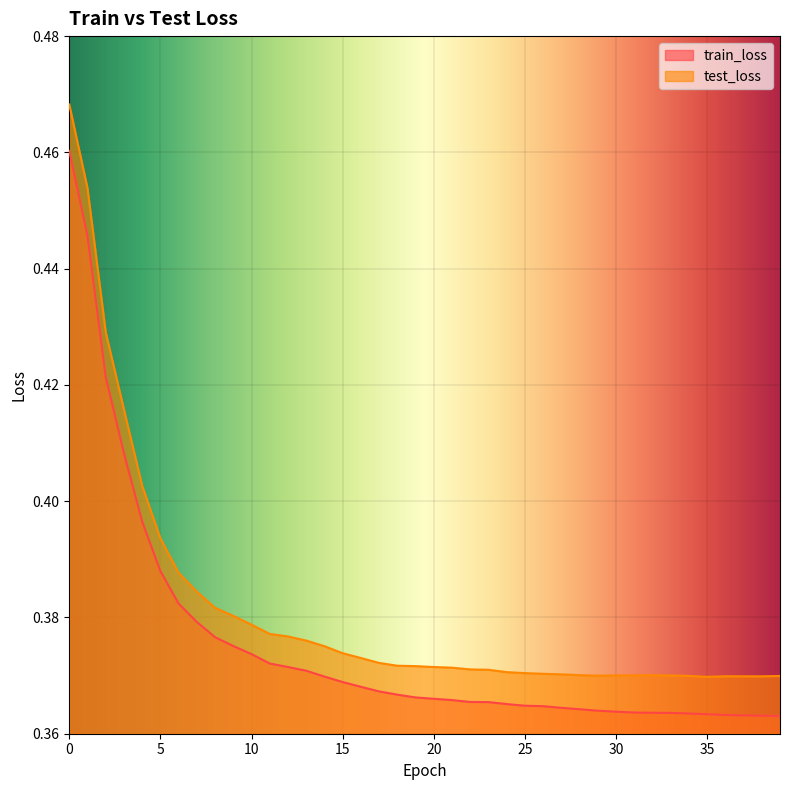

What is the difference between the maximum and minimum values in the test_loss series?

0.1